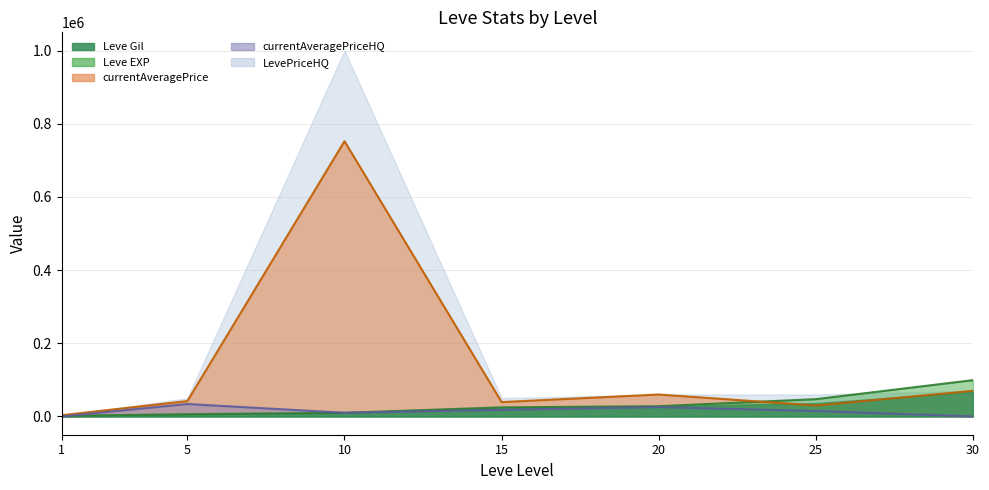

Which series has the largest total across all categories?

currentAveragePrice